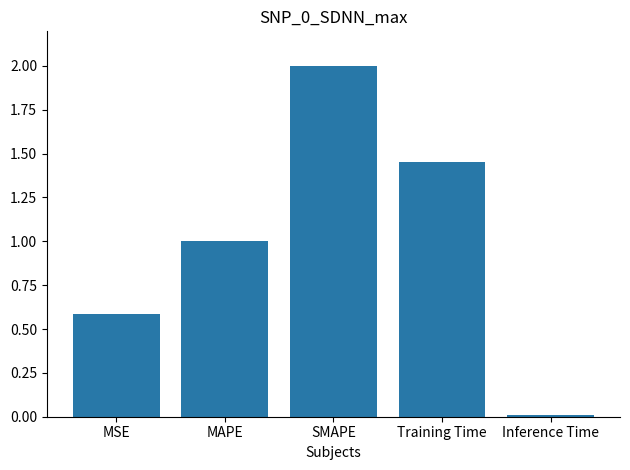

What is the greatest value displayed?

2.0